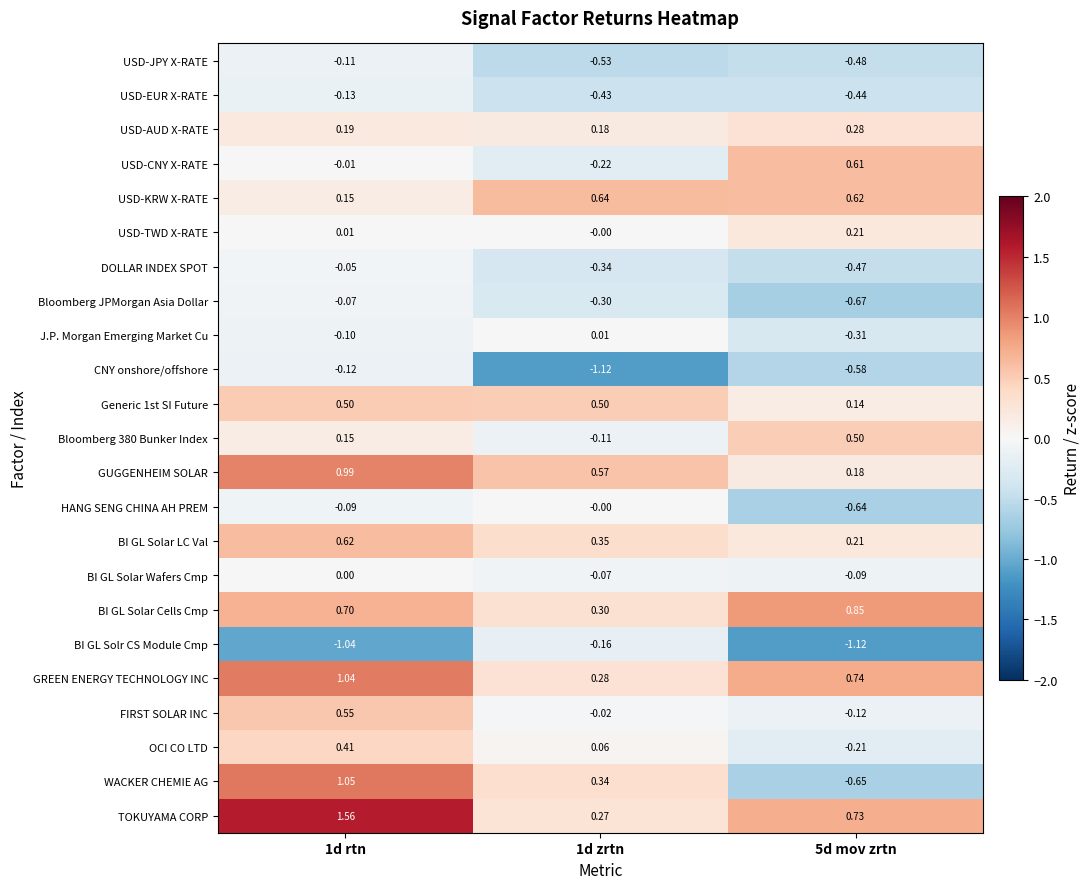

Which series has the largest total across all categories?

TOKUYAMA CORP